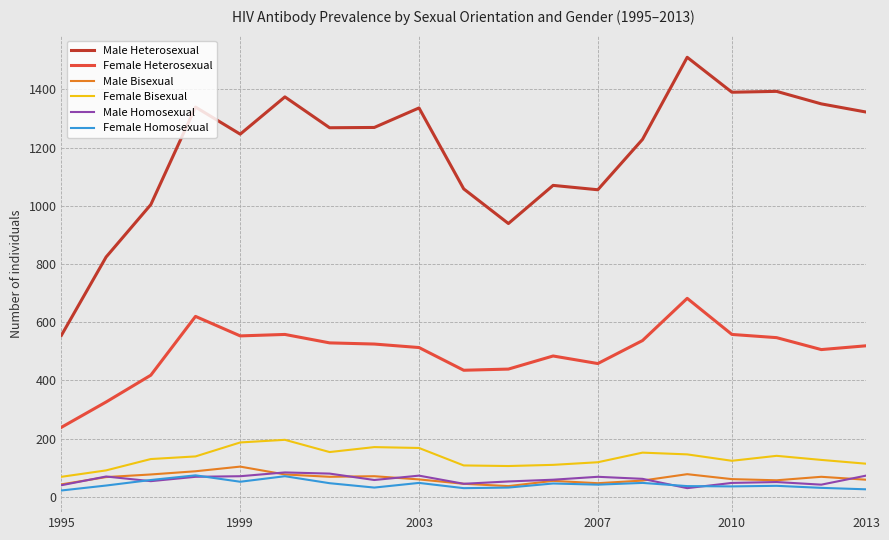

True or false: Female Bisexual and Male Heterosexual intersect in this chart.

False